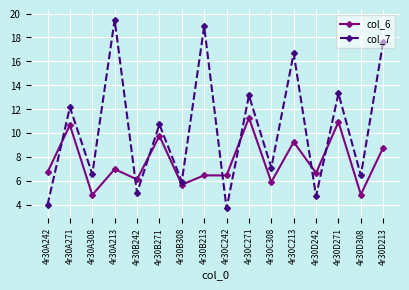

Which series has the largest total across all categories?

col_7